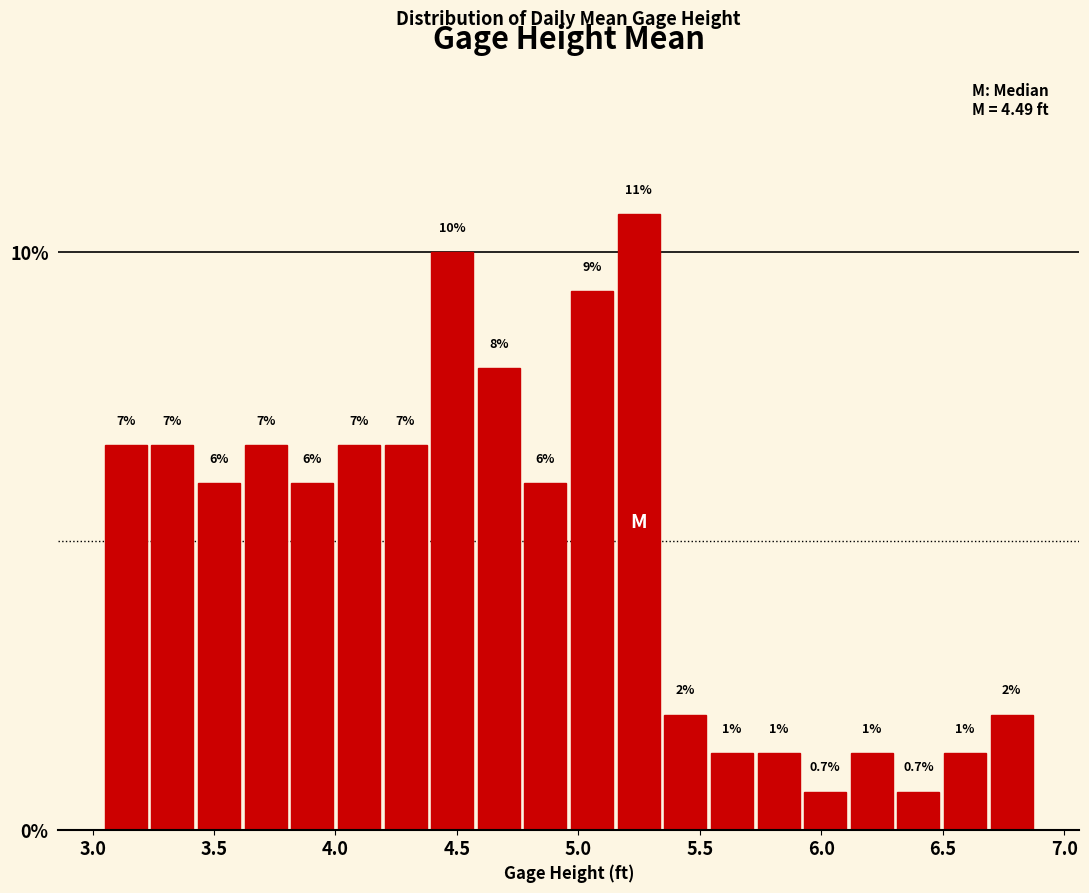

Around what value on the x-axis is the tallest bar? Give the approximate position of its centre, as read against the axis.

5.25